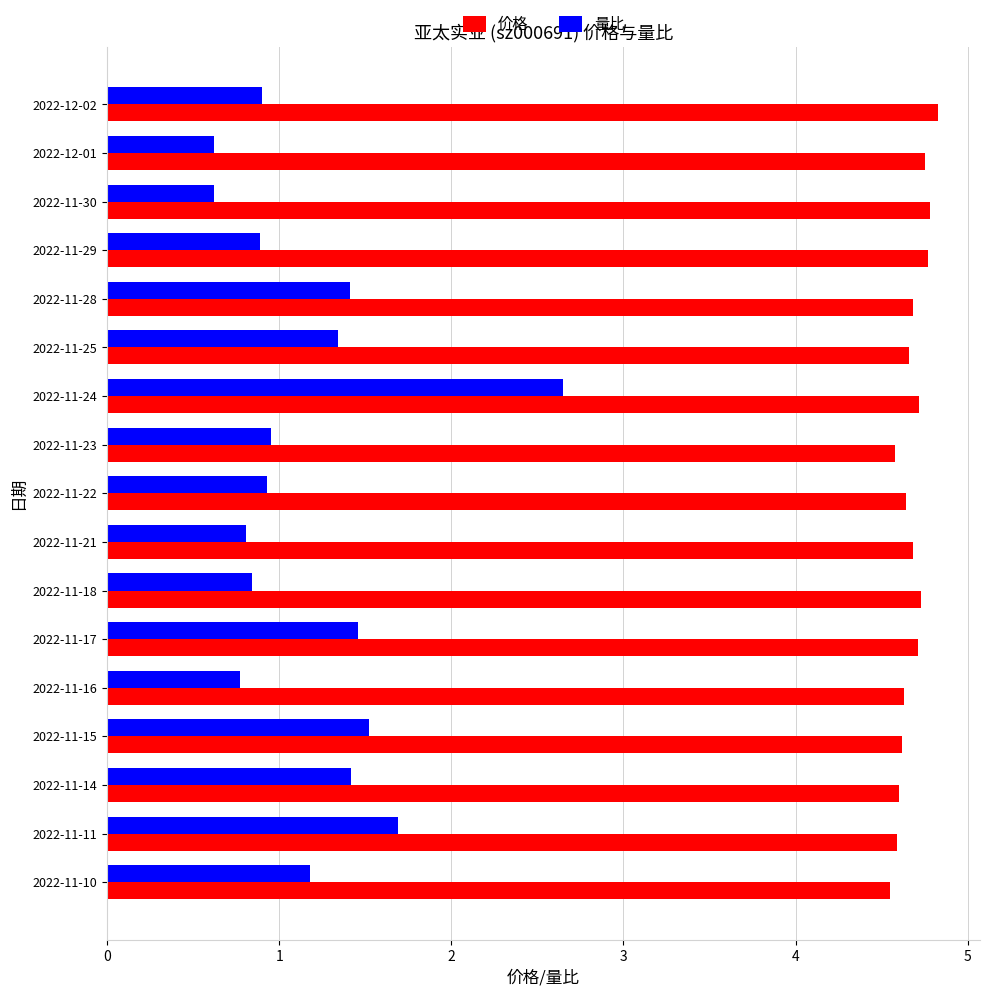

At which label does 量比 reach its peak?

2022-11-24